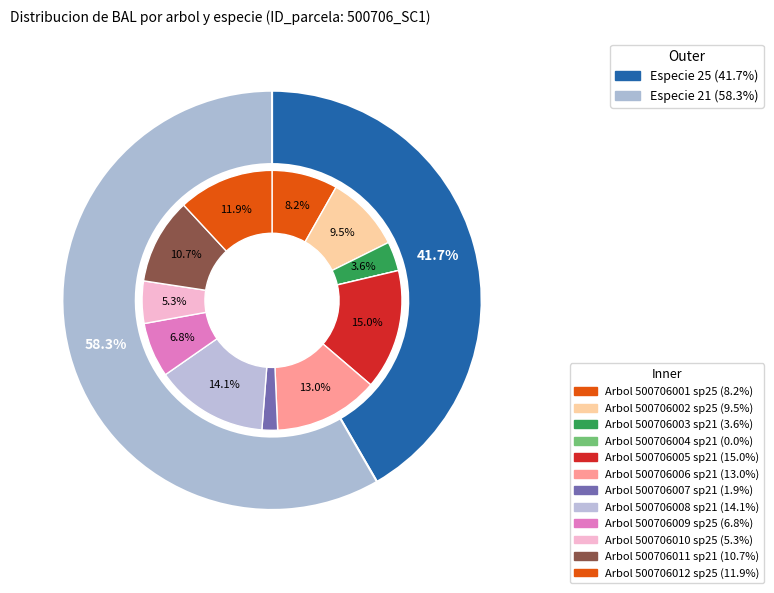

What percentage is the 500706007 slice, to the nearest percent?

2%